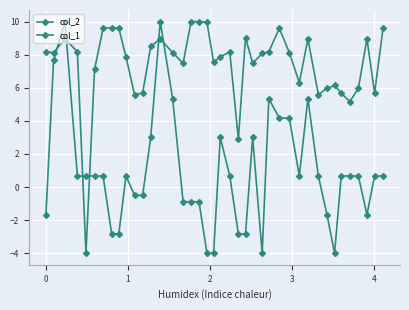

What is the greatest value displayed?

10.0